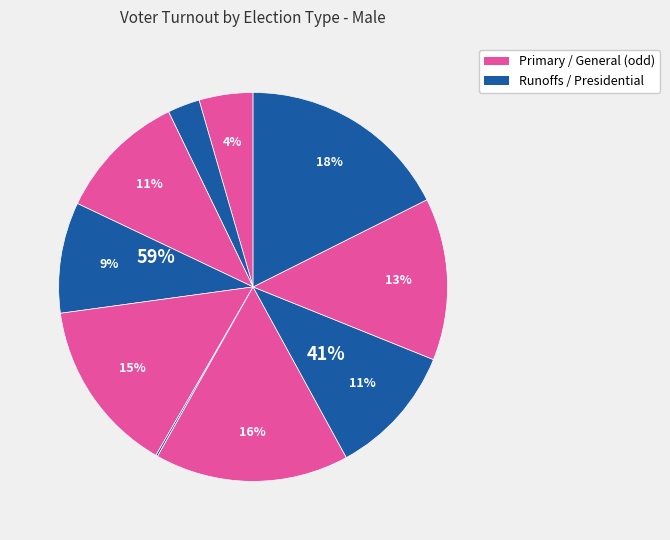

Which slice is the smallest?

2016 Primary Runoff